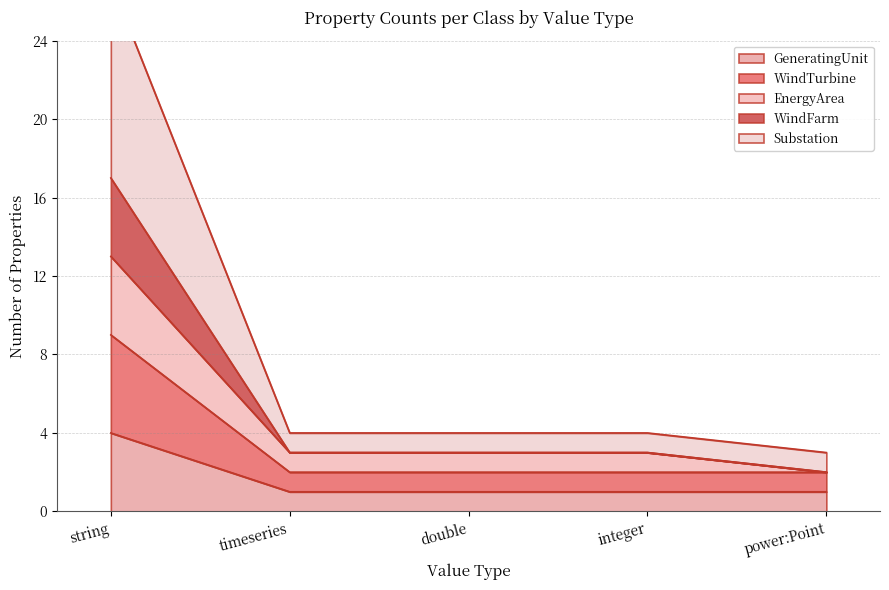

True or false: EnergyArea has more than 2 points higher than both neighbors.

False